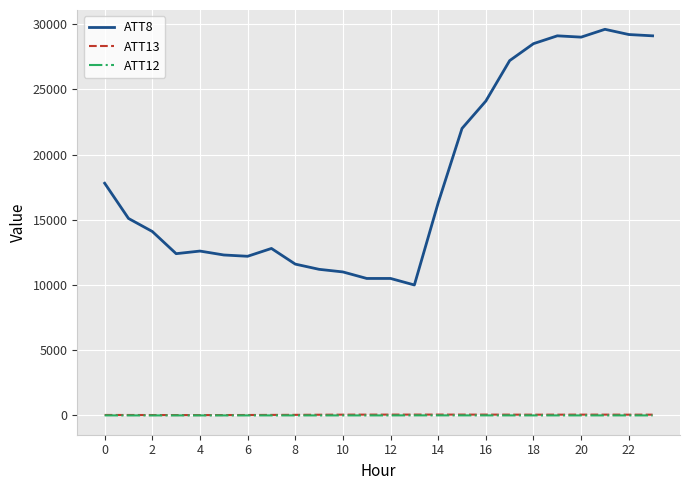

How many lines are shown in the chart?

3